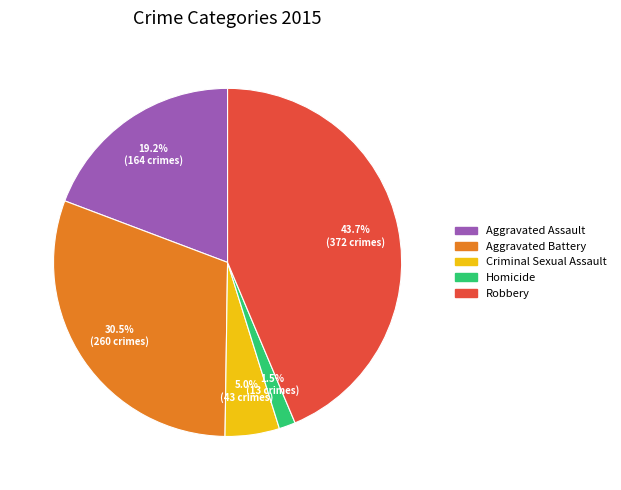

Is the sum of Criminal Sexual Assault and Robbery greater than half?

No